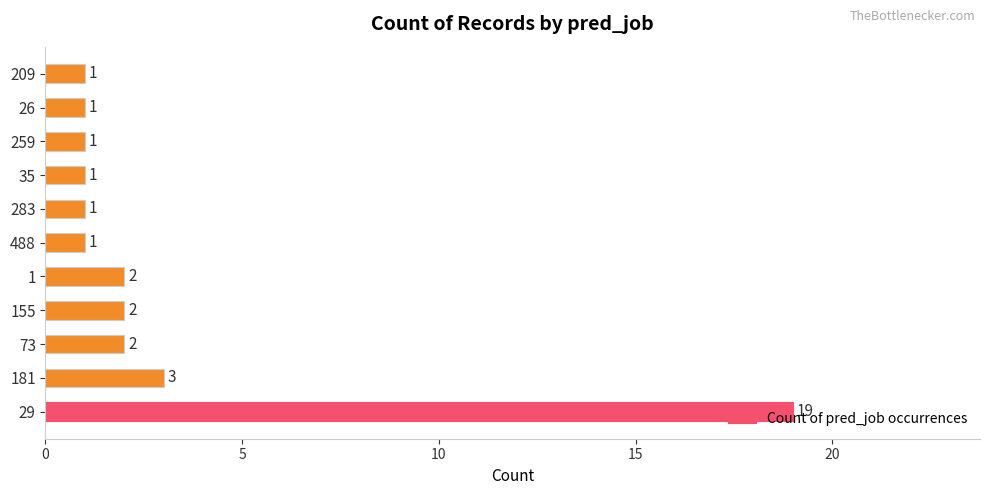

Where is the data nearest to the value 10?

181